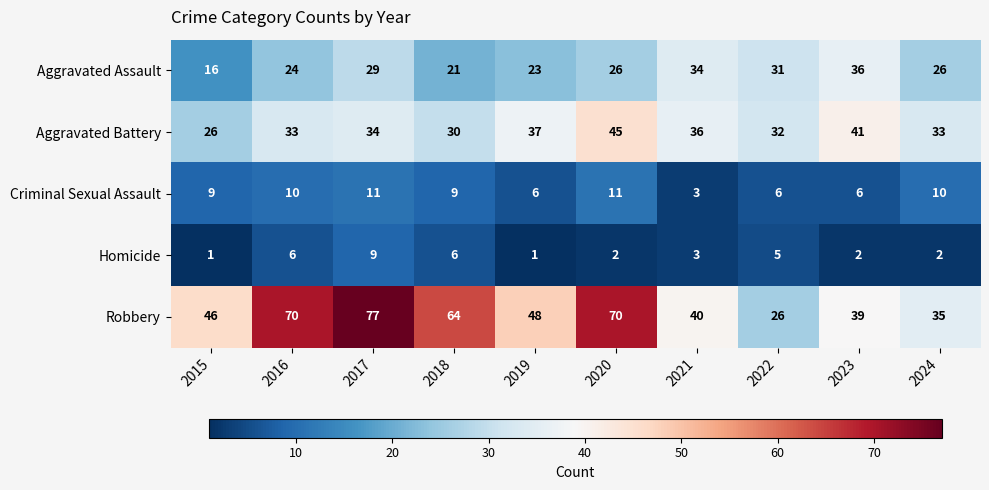

Which series has the largest total across all categories?

Robbery